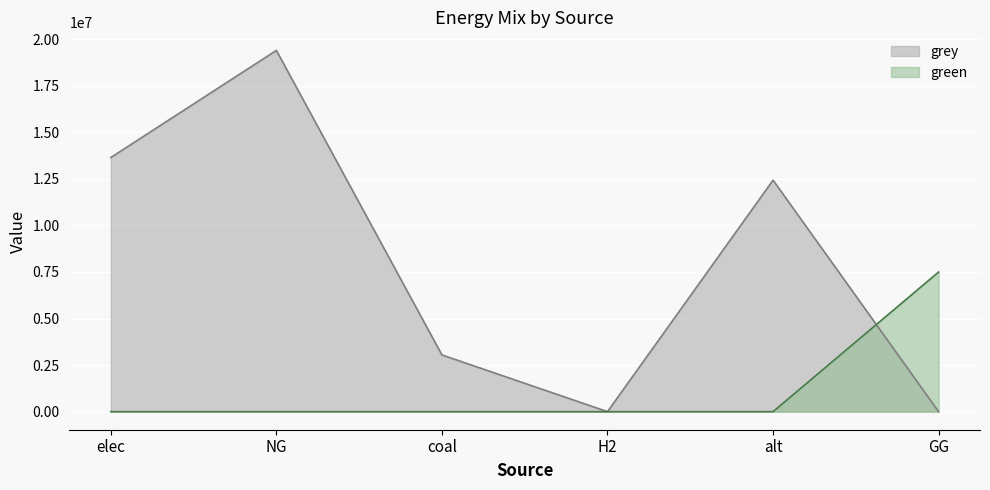

Between which two adjacent categories do green and grey first intersect?

alt and GG